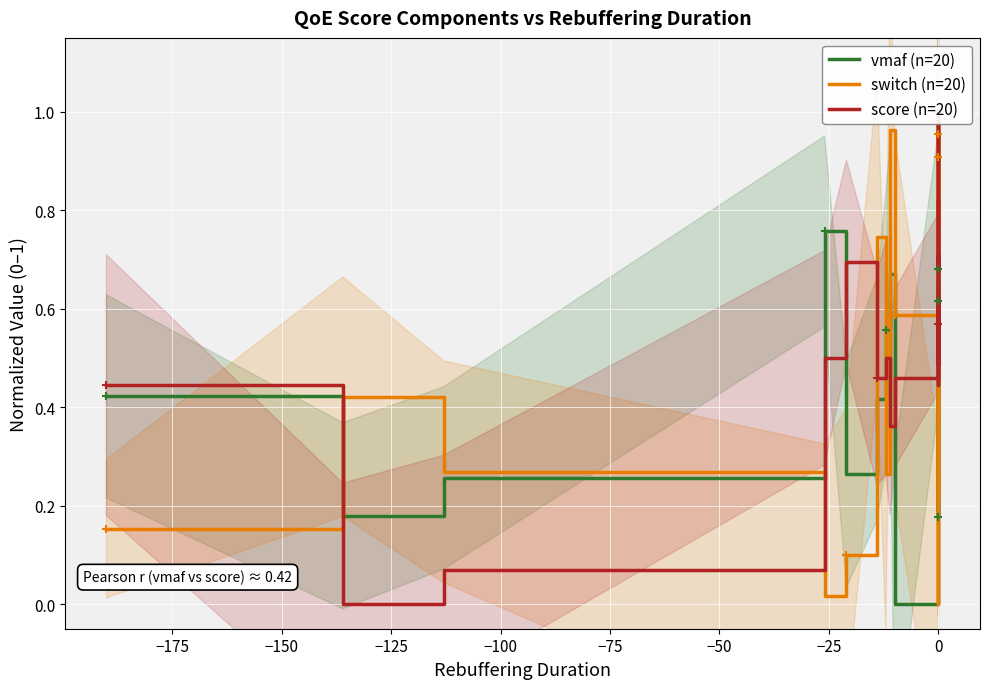

Which has a higher value, −75 or 15?

15